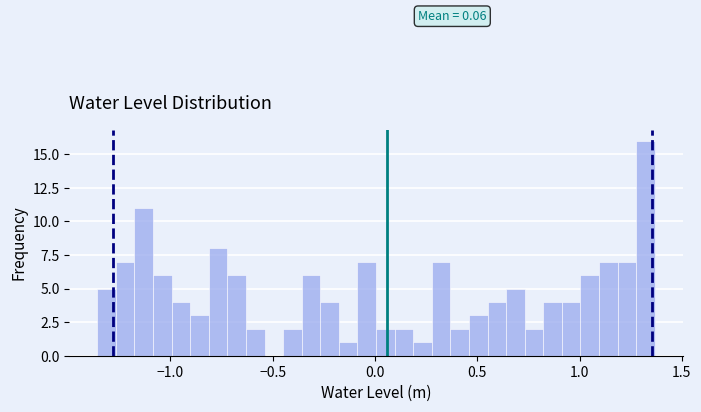

Read against the x-axis, roughly where is the centre of the tallest bar?

1.30